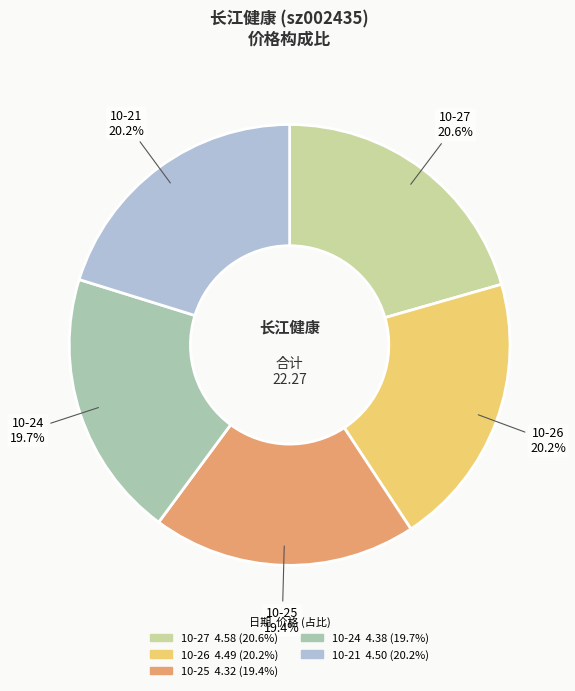

Is there any slice that represents more than half of the pie?

No